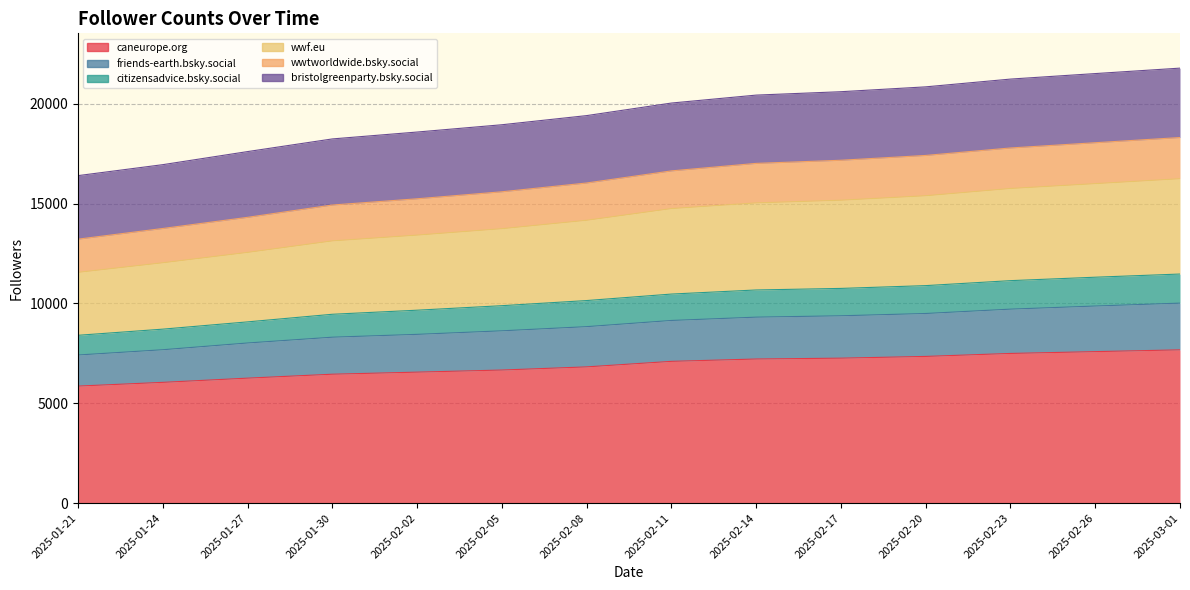

What is the label of the 2nd point from the left?

2025-01-24